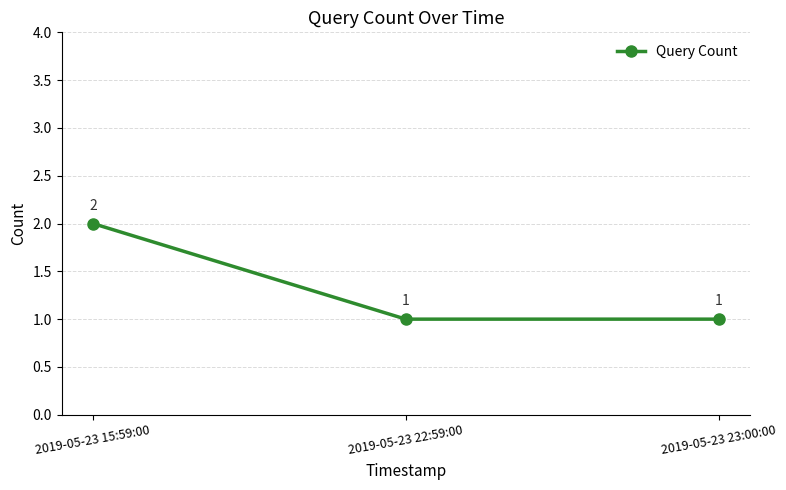

What is the ratio of the value at 2019-05-23 23:00:00 to the value at 2019-05-23 22:59:00?

1.0